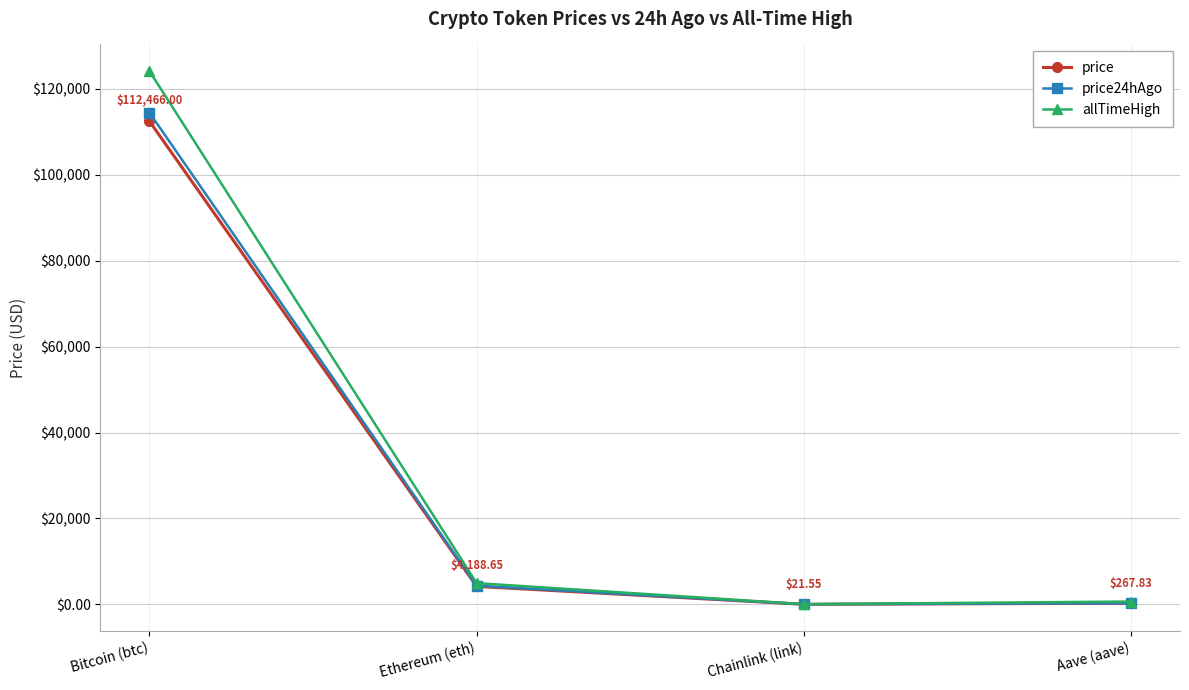

True or false: allTimeHigh has a value of 52.7 at Chainlink (link).

True